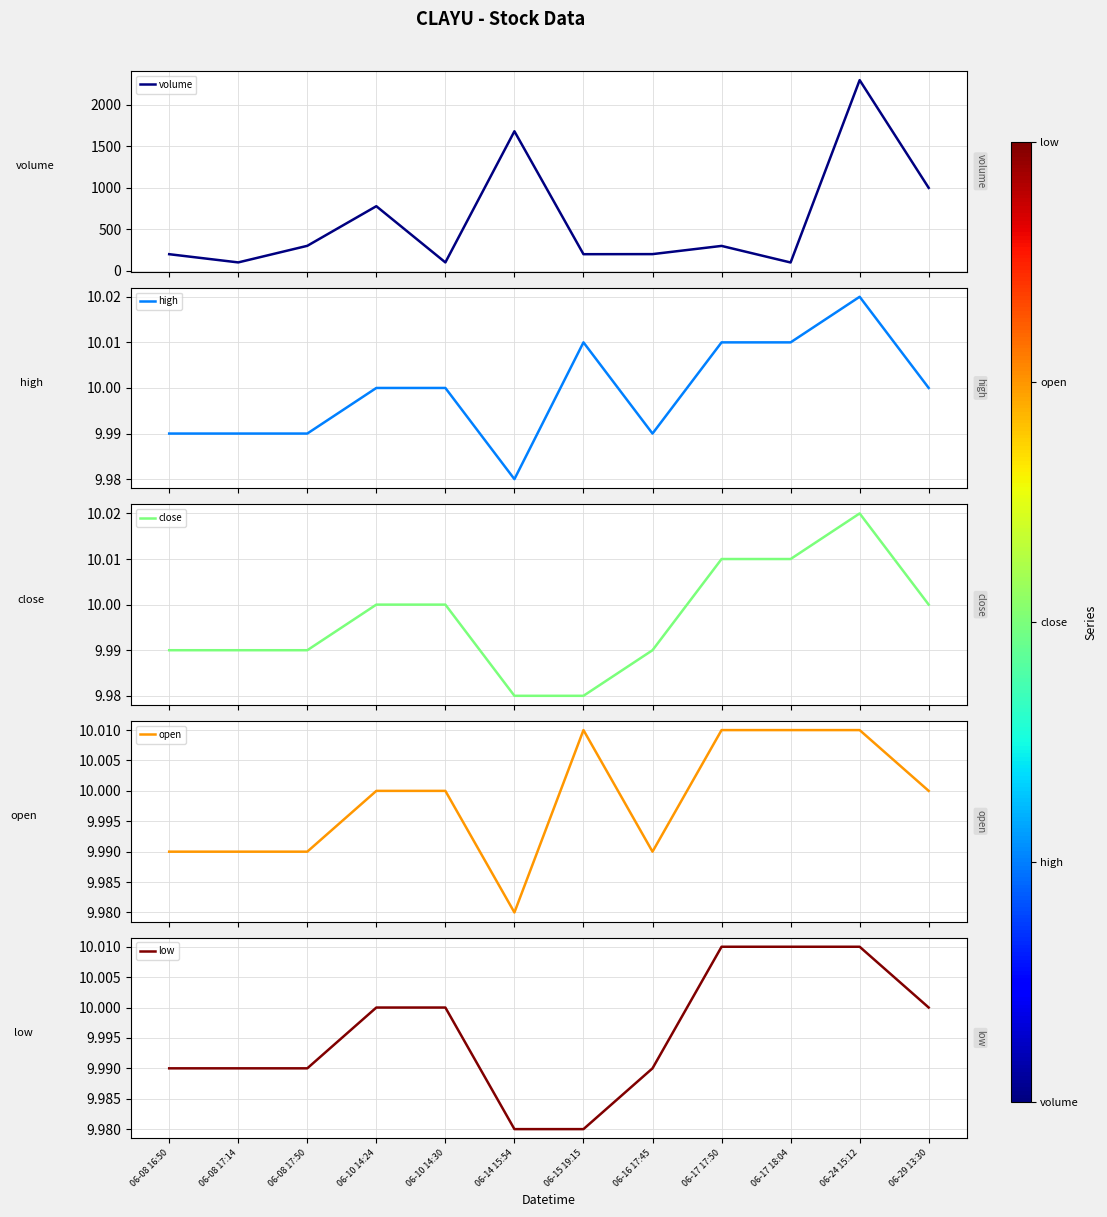

What is the difference between the volume values at 06-17 17:50 and 06-15 19:15?

100.0